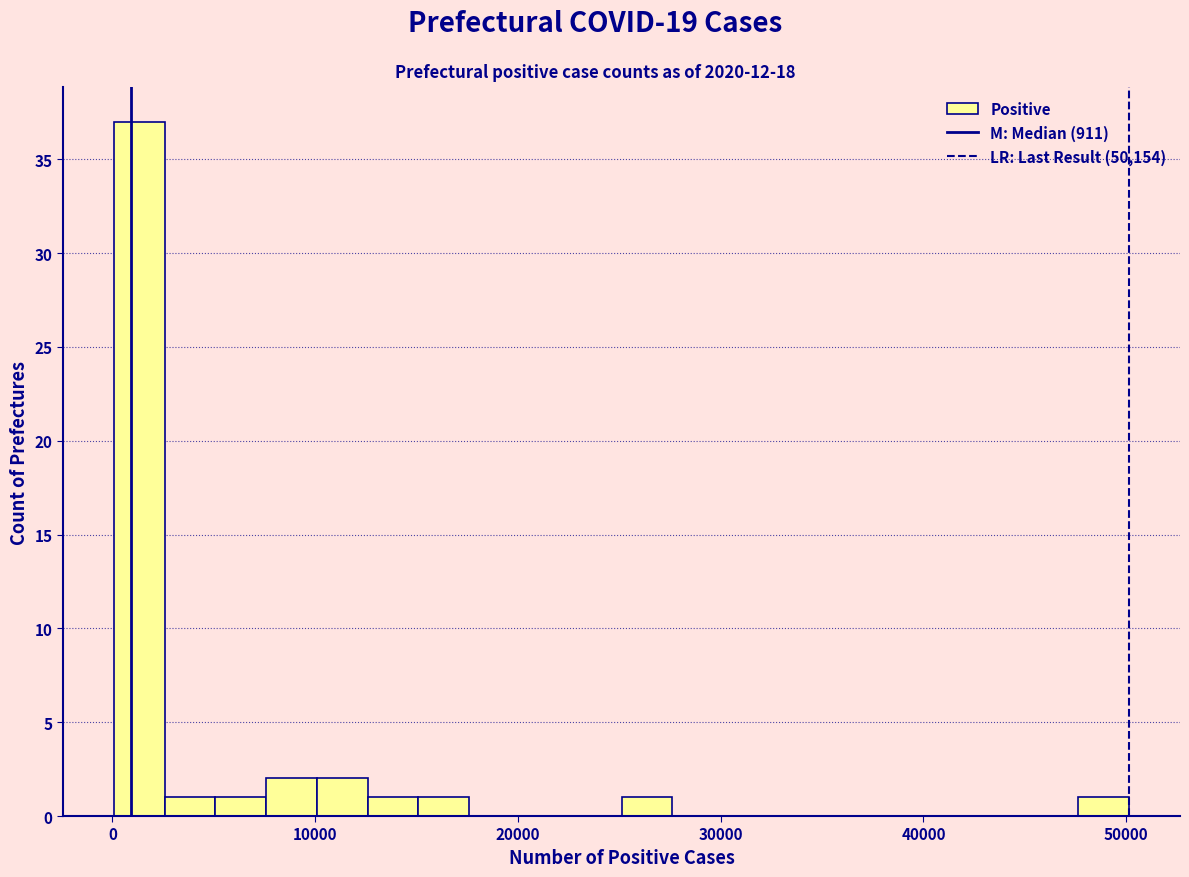

Read against the x-axis, roughly where is the centre of the tallest bar?

1000